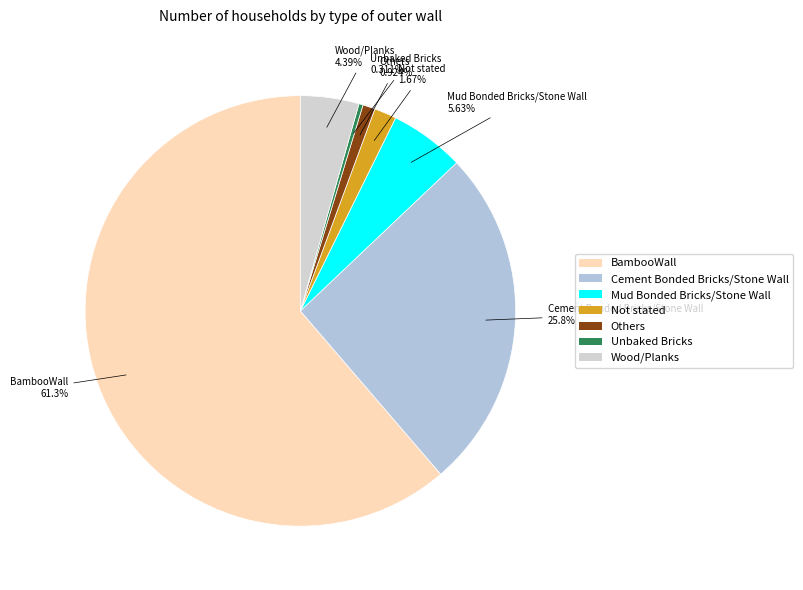

Rank the categories by value from lowest to highest.

Unbaked Bricks, Others, Not stated, Wood/Planks, Mud Bonded Bricks/Stone Wall, Cement Bonded Bricks/Stone Wall, BambooWall